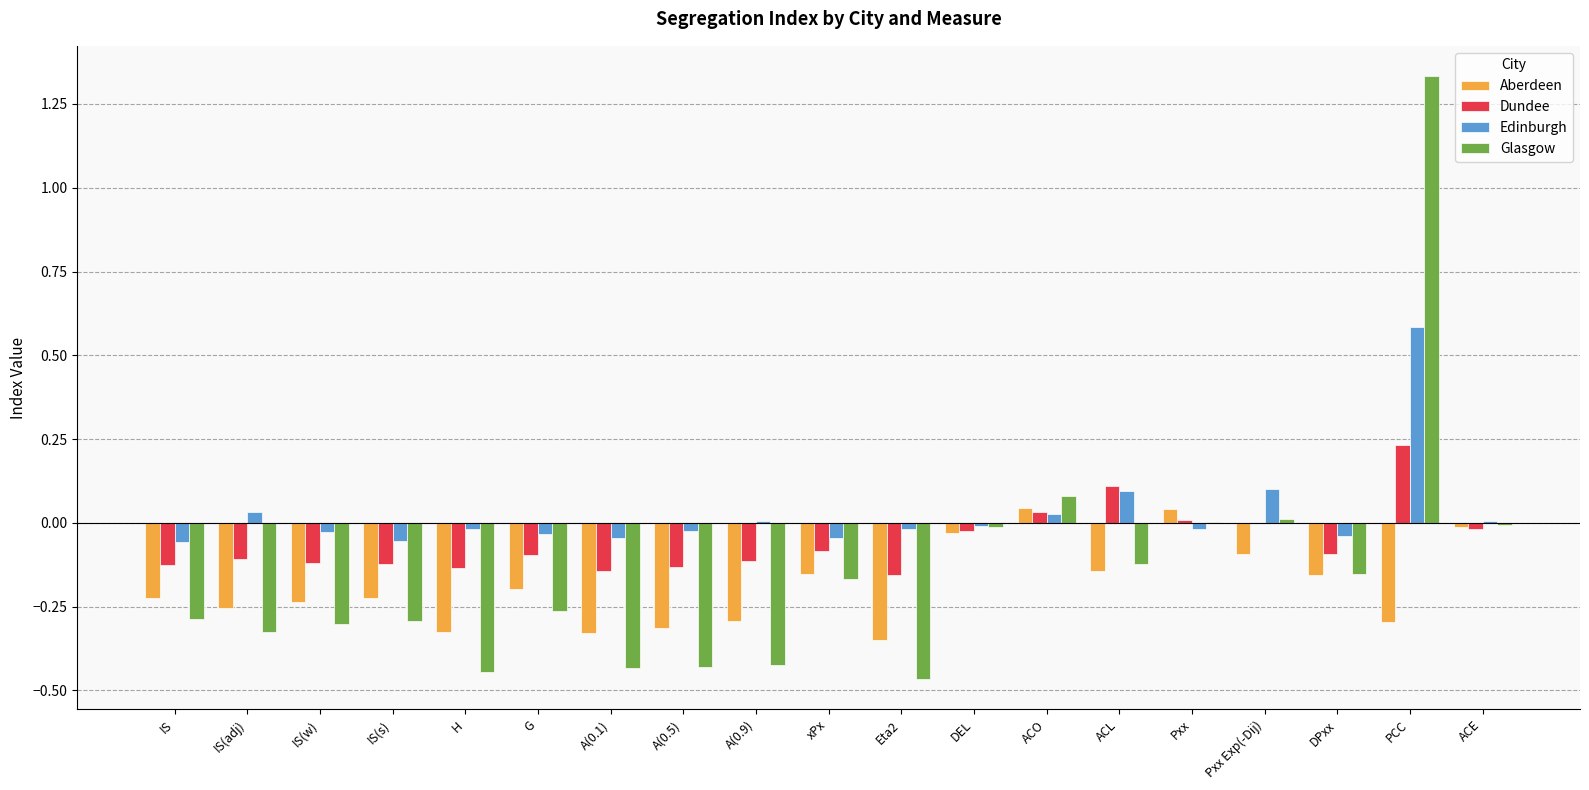

True or false: Dundee has a value of 0.0 at ACO.

True